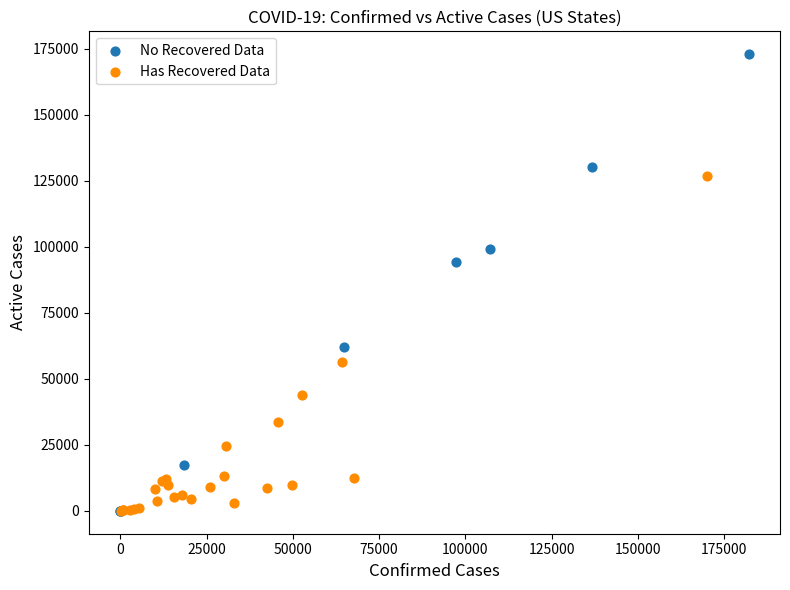

Which series has the widest spread of Y values?

No Recovered Data